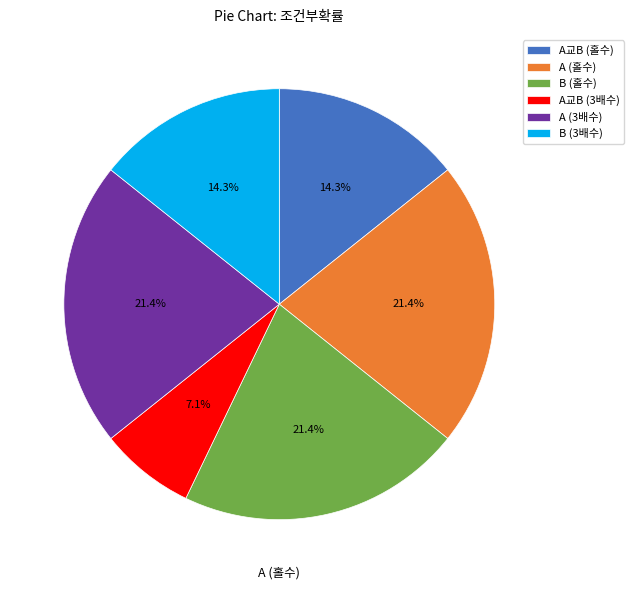

The A (홀수) slice represents 21% of the pie. True or false?

True